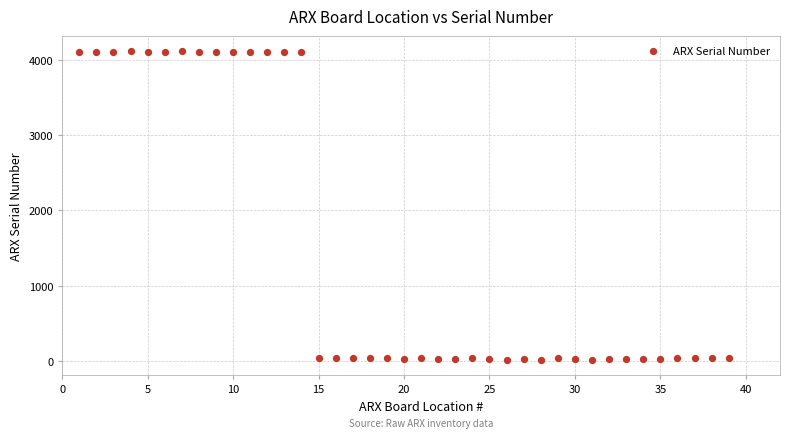

What is the range of X values (max minus min)?

38